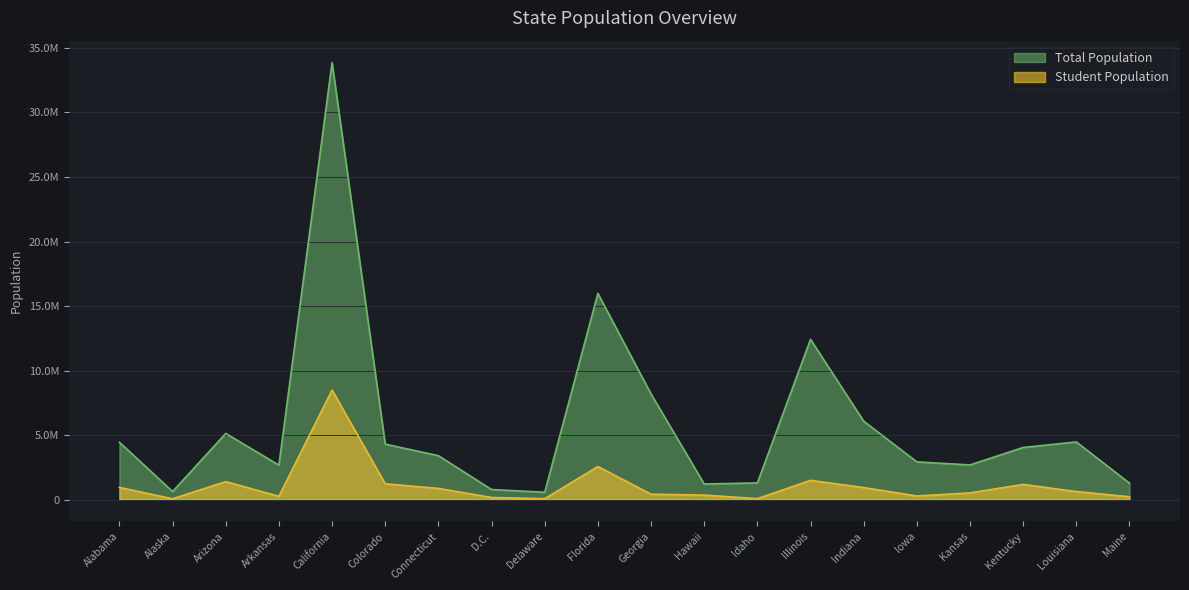

Does the chart display data point markers on the line(s)?

No